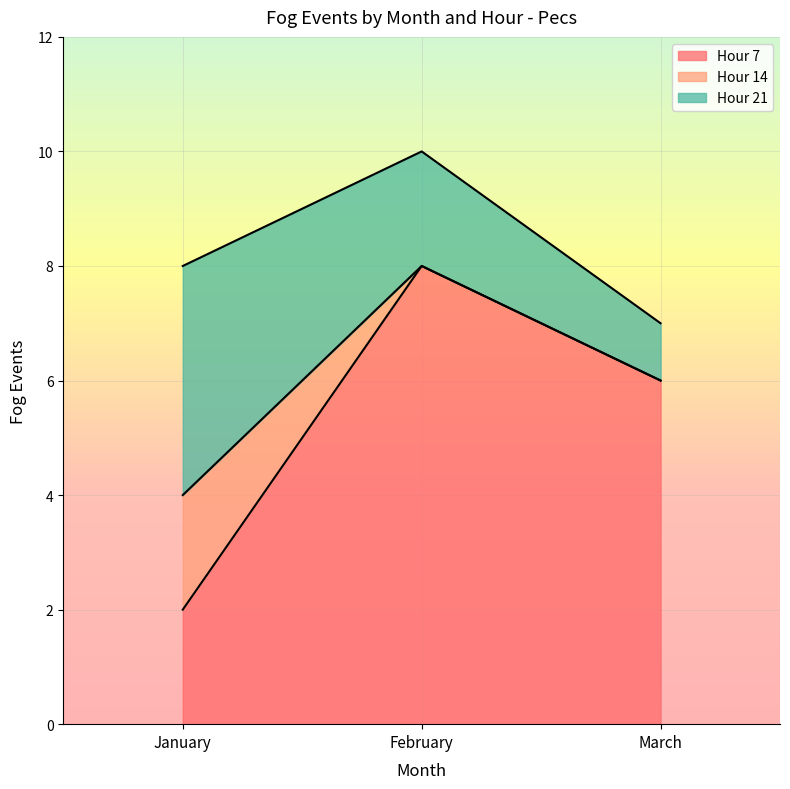

What is the approximate value of Hour 21 at March?

1